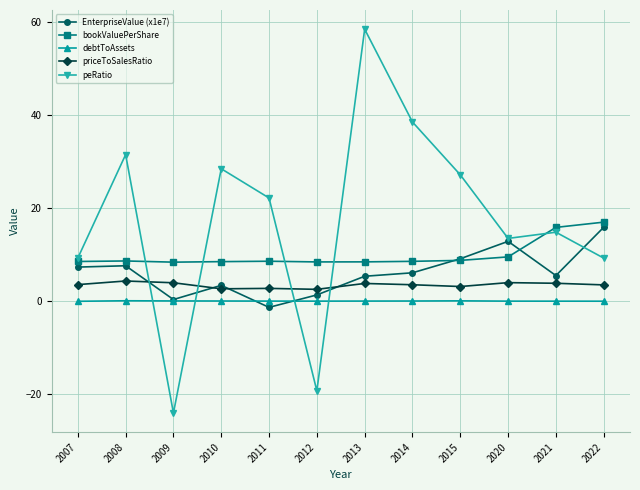

What is the difference between the maximum and minimum values in the peRatio series?

82.4